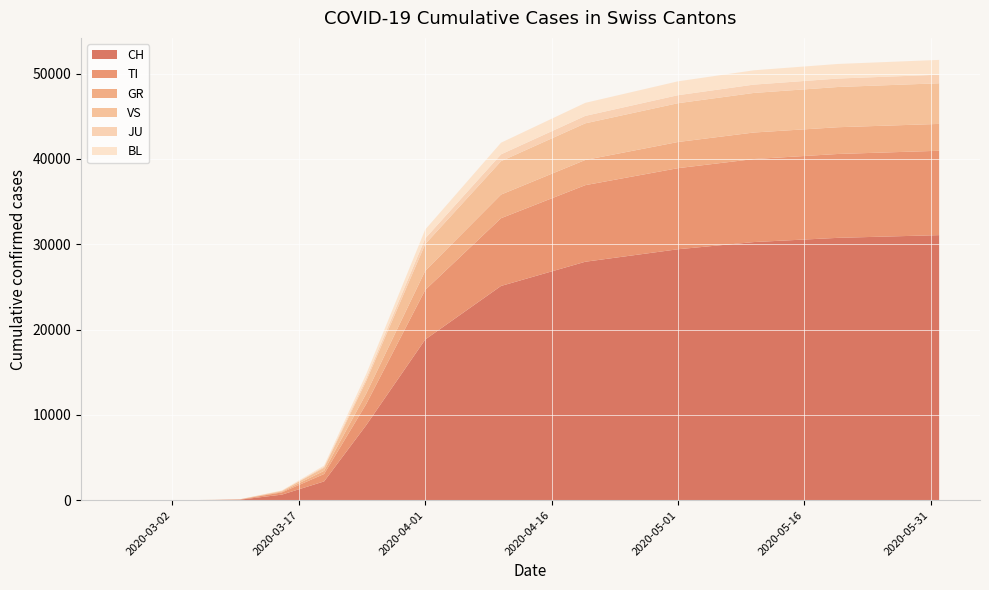

Reading left to right, list all the values displayed in this chart.

CH: 2020-02-25=0	2020-02-26=0	2020-02-27=0	2020-02-28=0	2020-02-29=0	2020-03-01=0	2020-03-02=0	2020-03-03=0	2020-03-07=21	2020-03-10=56	2020-03-15=652	2020-03-20=2200	2020-03-25=8795	2020-04-01=18827	2020-04-10=25107	2020-04-20=27944	2020-05-01=29407	2020-05-10=30251	2020-05-20=30746	2020-06-01=31063
TI: 2020-02-25=0	2020-02-26=0	2020-02-27=0	2020-02-28=0	2020-02-29=0	2020-03-01=0	2020-03-02=0	2020-03-03=0	2020-03-07=10	2020-03-10=23	2020-03-15=264	2020-03-20=868	2020-03-25=2478	2020-04-01=5813	2020-04-10=7940	2020-04-20=8976	2020-05-01=9504	2020-05-10=9730	2020-05-20=9830	2020-06-01=9890
GR: 2020-02-25=0	2020-02-26=0	2020-02-27=0	2020-02-28=0	2020-02-29=0	2020-03-01=0	2020-03-02=0	2020-03-03=0	2020-03-07=3	2020-03-10=12	2020-03-15=91	2020-03-20=371	2020-03-25=1225	2020-04-01=2238	2020-04-10=2769	2020-04-20=2952	2020-05-01=3066	2020-05-10=3108	2020-05-20=3135	2020-06-01=3145
VS: 2020-02-25=0	2020-02-26=0	2020-02-27=0	2020-02-28=0	2020-02-29=0	2020-03-01=0	2020-03-02=0	2020-03-03=0	2020-03-07=2	2020-03-10=9	2020-03-15=80	2020-03-20=372	2020-03-25=1470	2020-04-01=3133	2020-04-10=3914	2020-04-20=4295	2020-05-01=4548	2020-05-10=4639	2020-05-20=4715	2020-06-01=4764
JU: 2020-02-25=0	2020-02-26=0	2020-02-27=0	2020-02-28=0	2020-02-29=0	2020-03-01=0	2020-03-02=0	2020-03-03=0	2020-03-07=0	2020-03-10=2	2020-03-15=21	2020-03-20=112	2020-03-25=306	2020-04-01=664	2020-04-10=799	2020-04-20=870	2020-05-01=938	2020-05-10=975	2020-05-20=990	2020-06-01=1003
BL: 2020-02-25=0	2020-02-26=0	2020-02-27=0	2020-02-28=0	2020-02-29=0	2020-03-01=0	2020-03-02=0	2020-03-03=0	2020-03-07=1	2020-03-10=4	2020-03-15=35	2020-03-20=134	2020-03-25=501	2020-04-01=1037	2020-04-10=1367	2020-04-20=1529	2020-05-01=1625	2020-05-10=1678	2020-05-20=1709	2020-06-01=1735